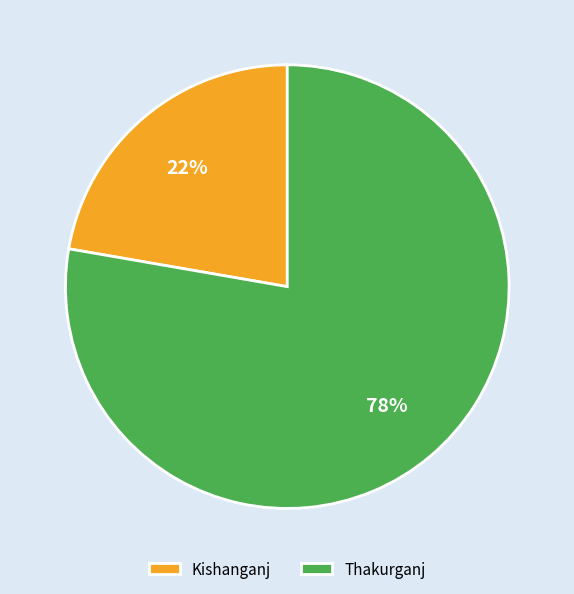

How many slices are in this pie chart?

2